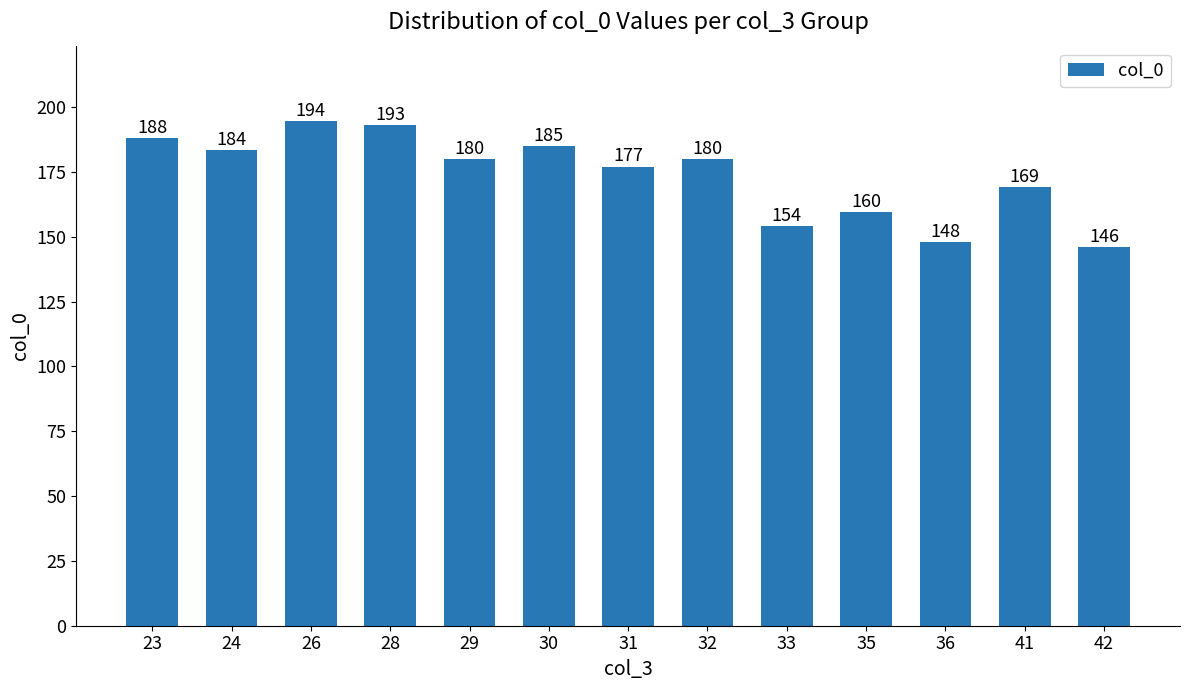

Read the value at 35.

159.5